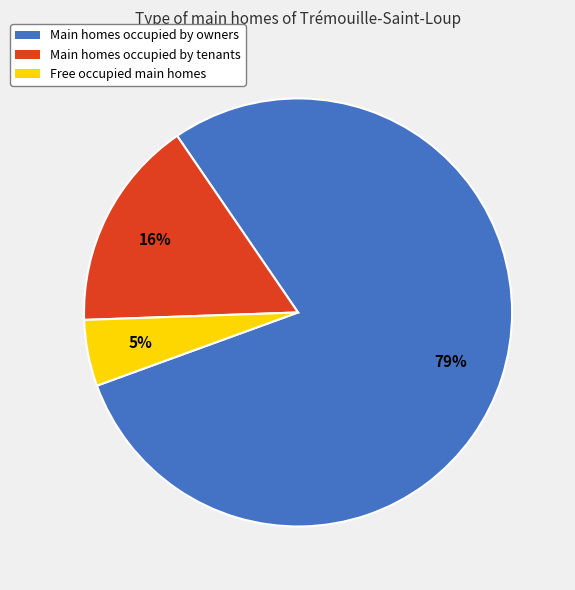

Does any single category account for the majority?

Yes